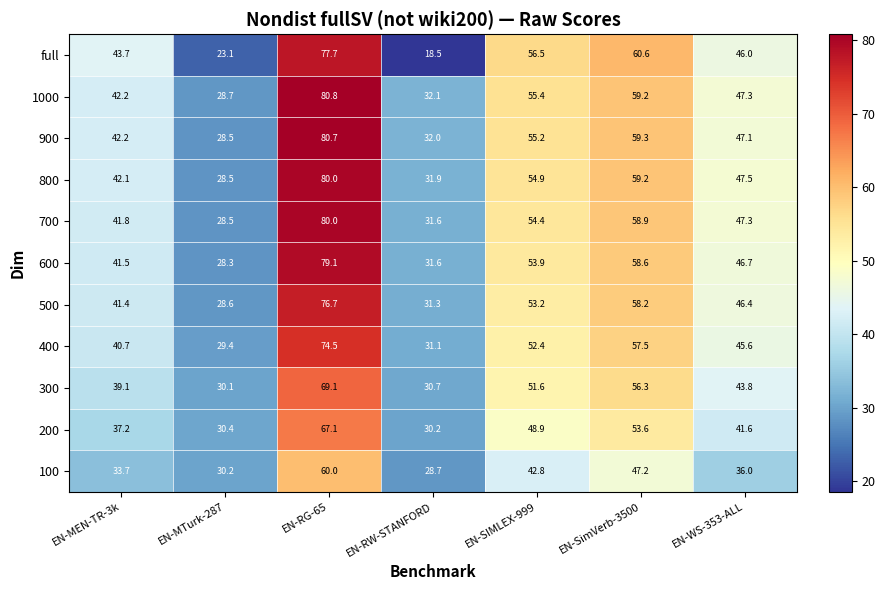

At which label does 1000 first exceed 47?

EN-RG-65